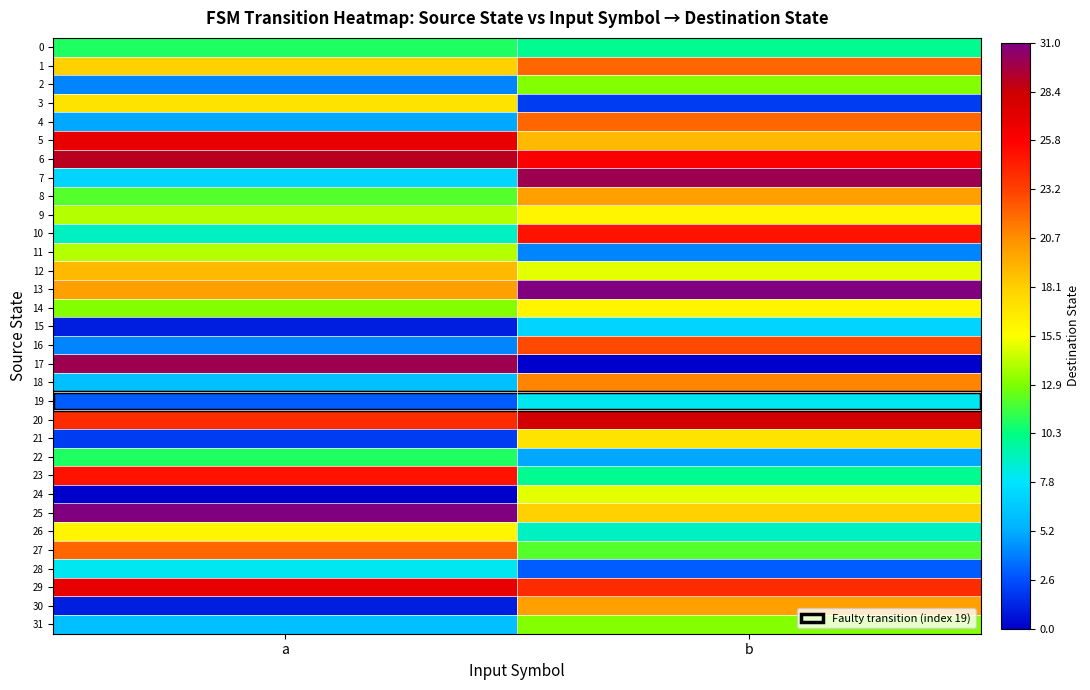

Rank the series by their maximum value, from lowest to highest.

15, 19, 28, 0, 22, 2, 31, 11, 24, 9, 14, 26, 3, 21, 12, 8, 30, 18, 1, 4, 27, 16, 10, 23, 5, 29, 20, 6, 7, 17, 13, 25